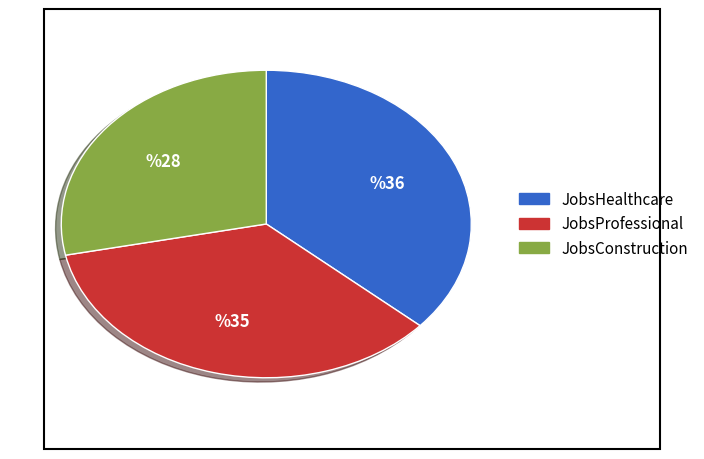

Does any single category account for the majority?

No